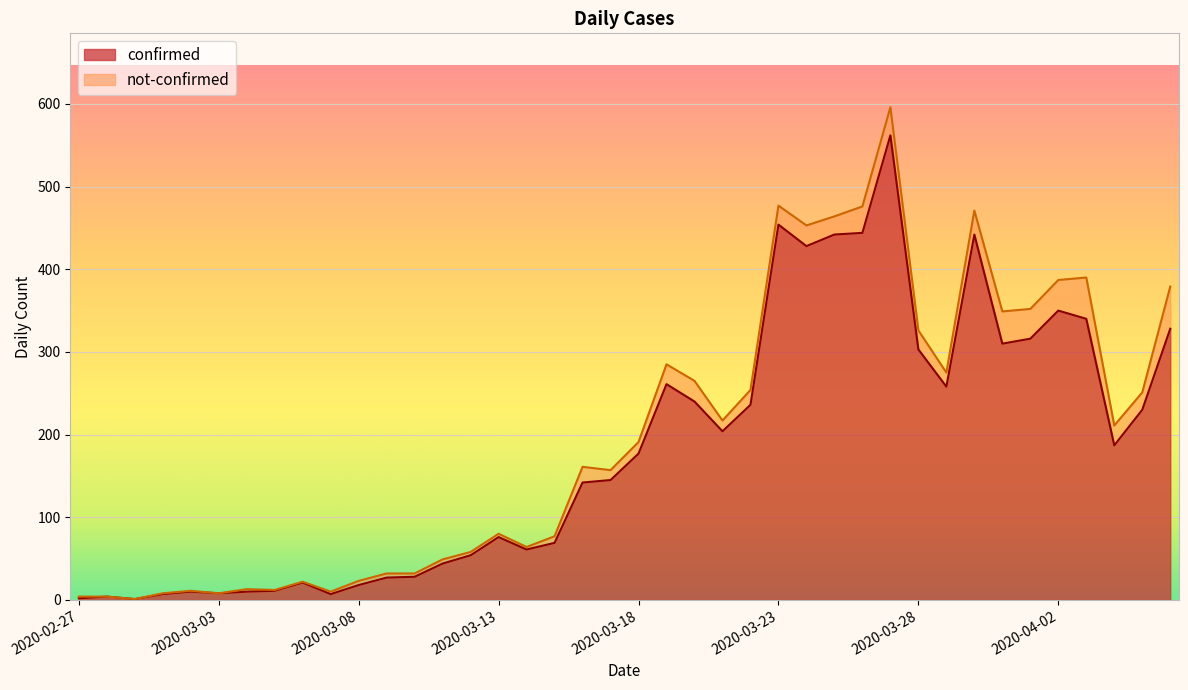

Is it true that the value at 2020-03-01 is 4?

False